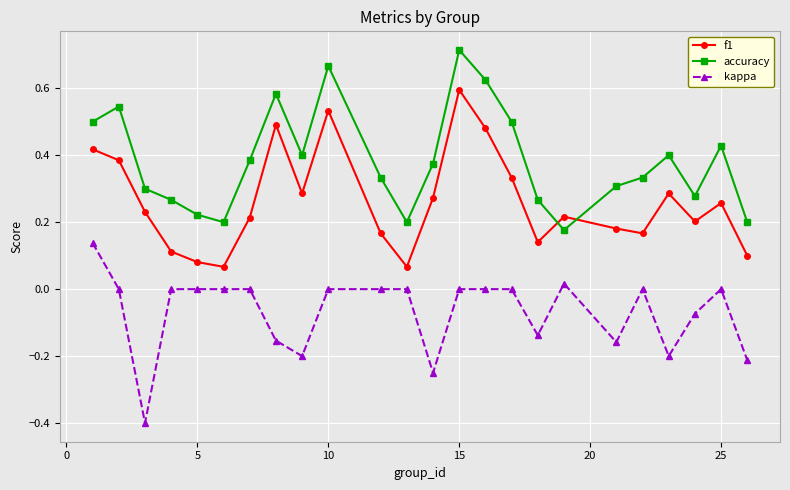

What is the sum of all f1 values?

6.3